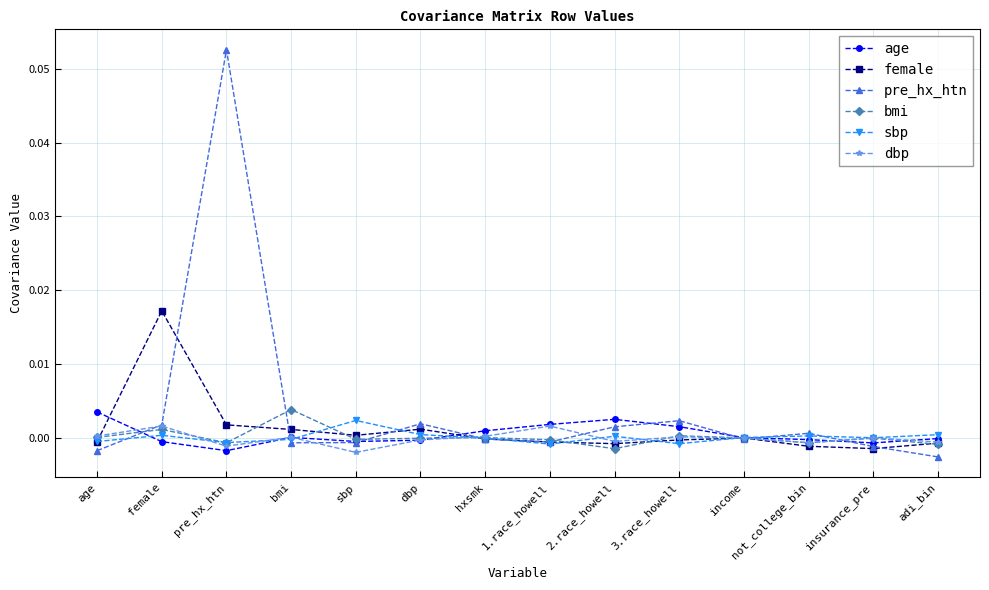

True or false: bmi has more than 2 interior local peaks.

True